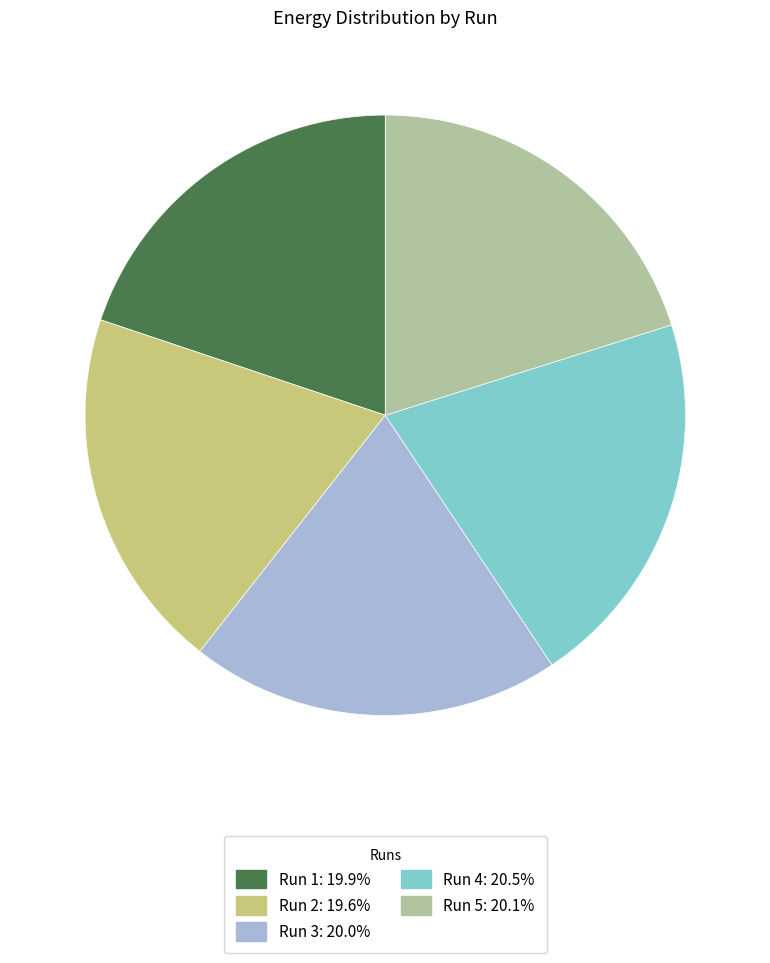

What is the ratio of the value at Run 3: 20.0% to the value at Run 5: 20.1%?

1.0